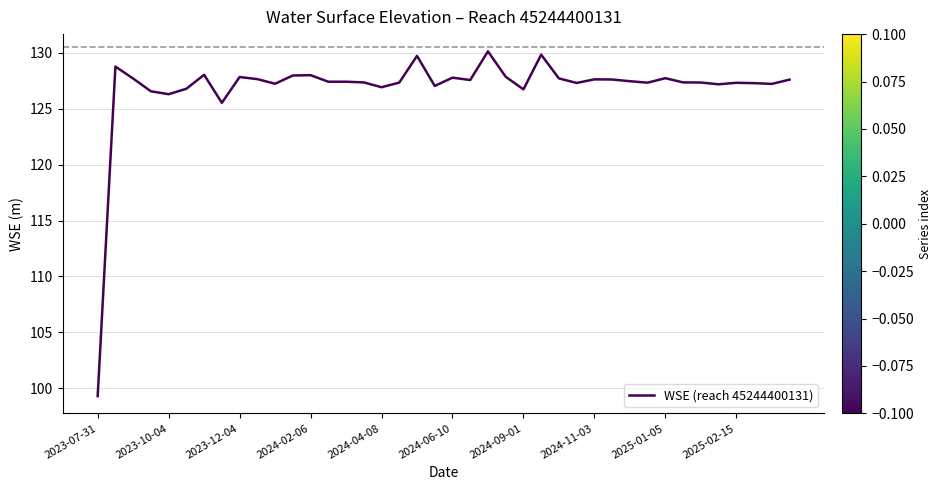

What is the maximum value shown in the chart?

130.1